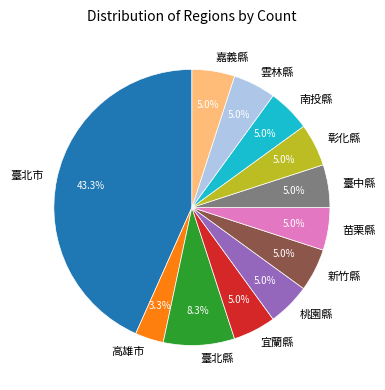

To the nearest percent, what percentage of the pie is 雲林縣?

5%